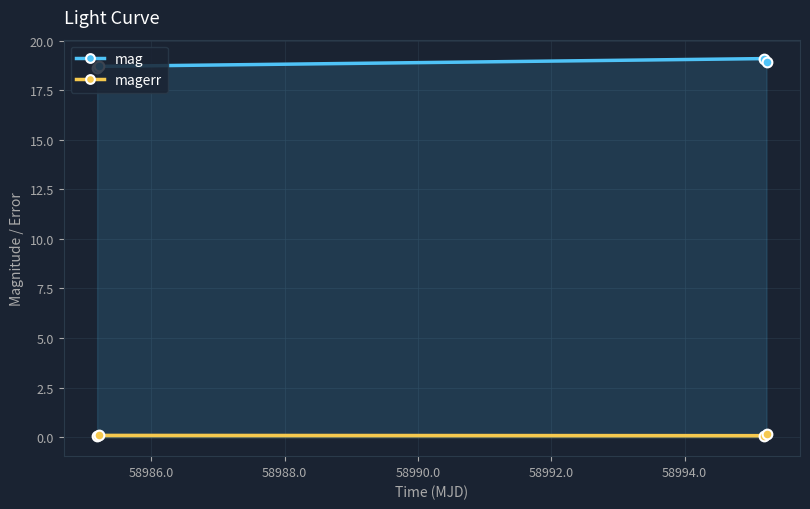

What is the minimum value for mag?

18.6